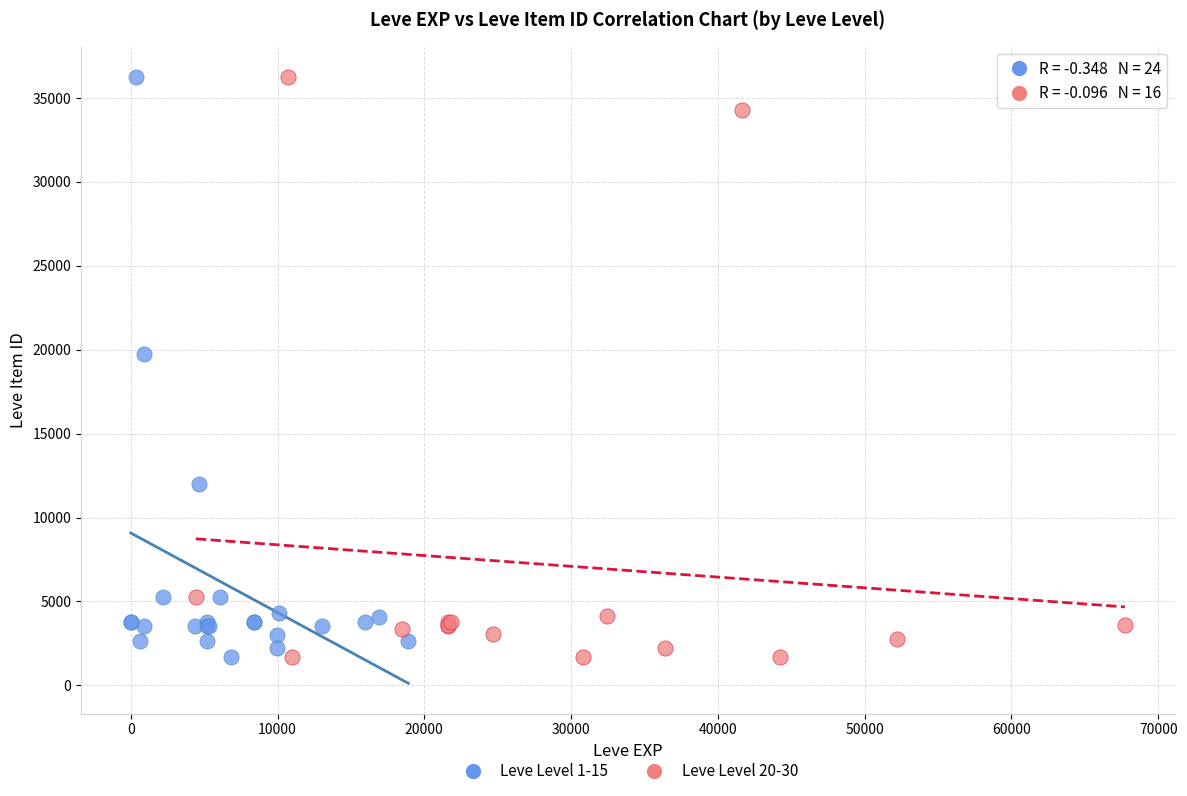

What are all the series names shown in the legend?

Leve Level 1-15, Leve Level 20-30